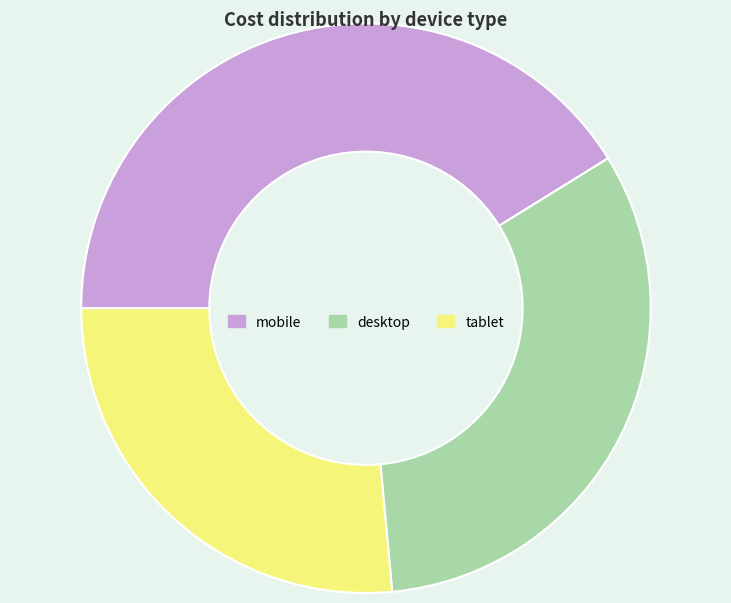

Is there a majority slice in this chart?

No